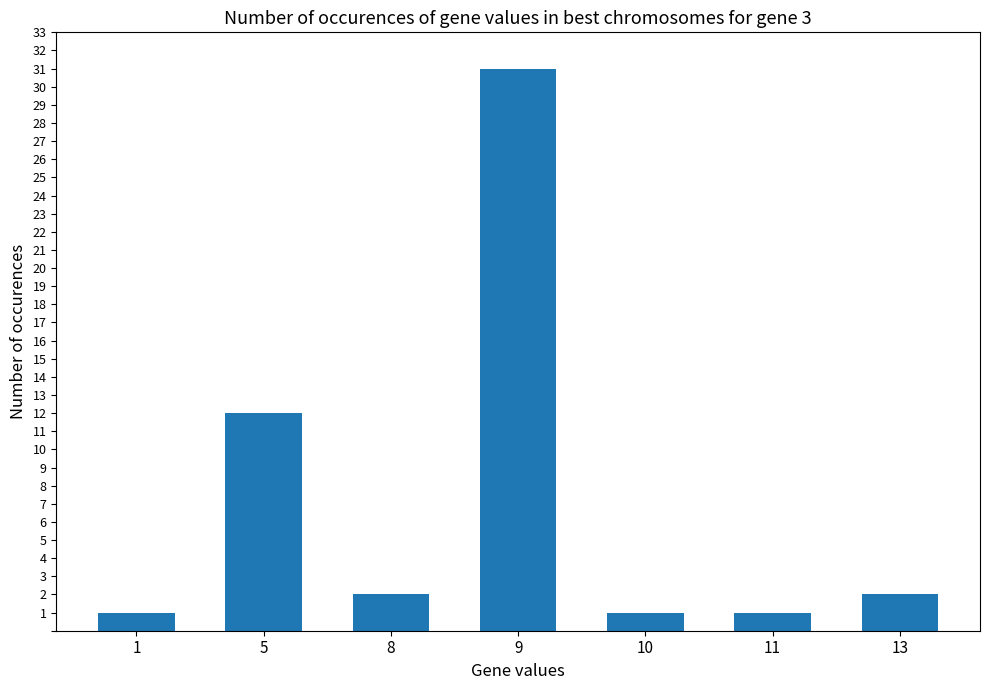

What is the greatest value displayed?

31